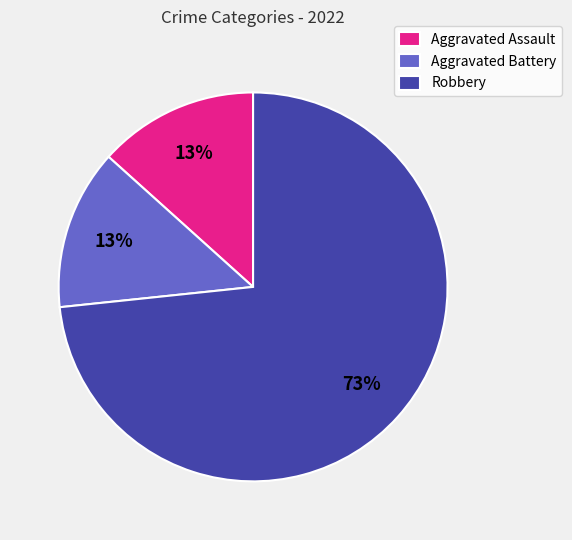

What is the largest slice in the pie chart?

Robbery